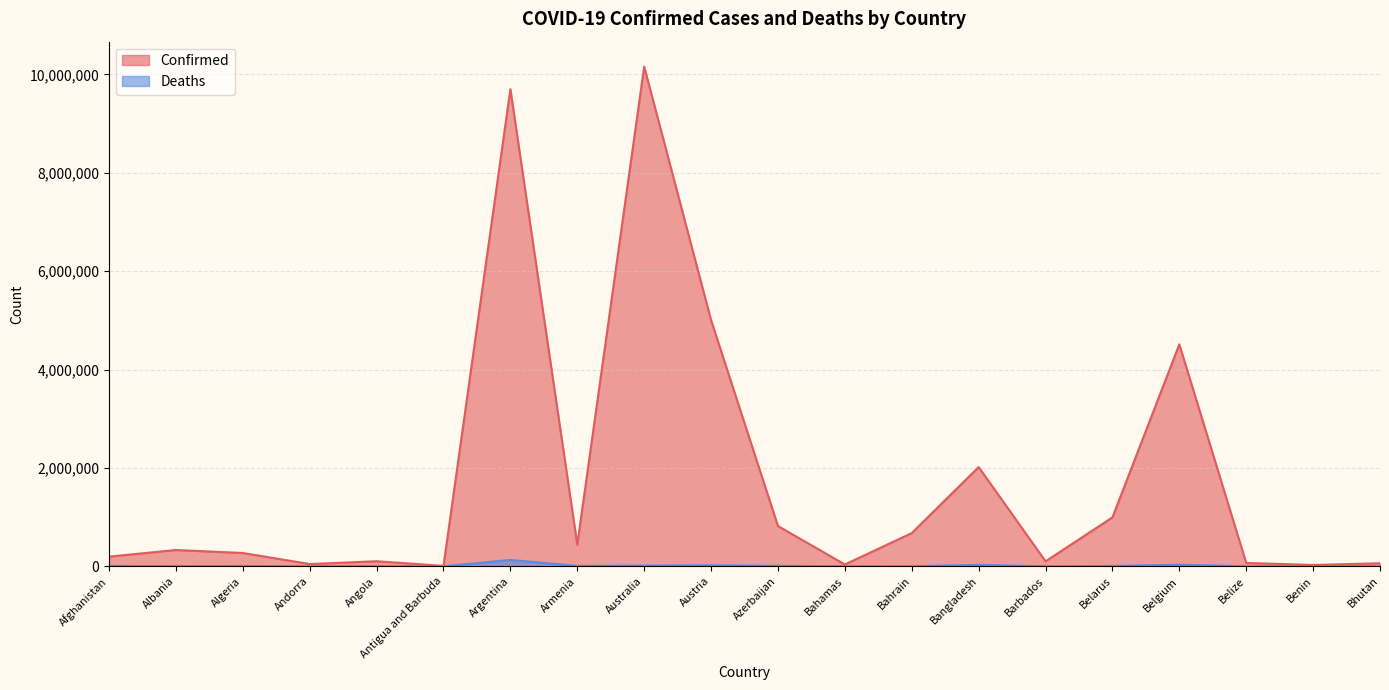

At which category does the chart reach its minimum across all series?

Bhutan